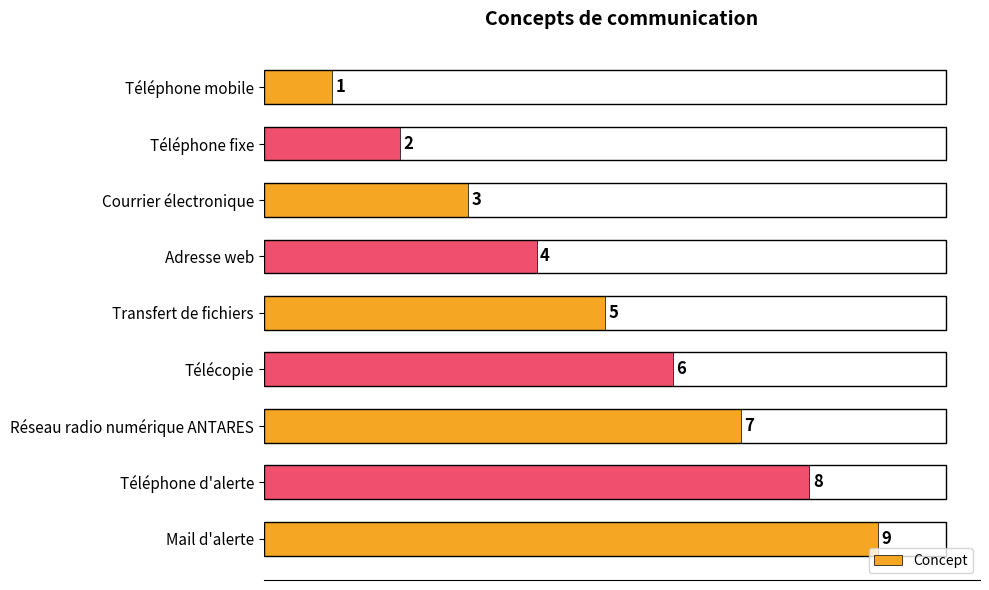

What is the change in value from Courrier électronique to Réseau radio numérique ANTARES?

+4